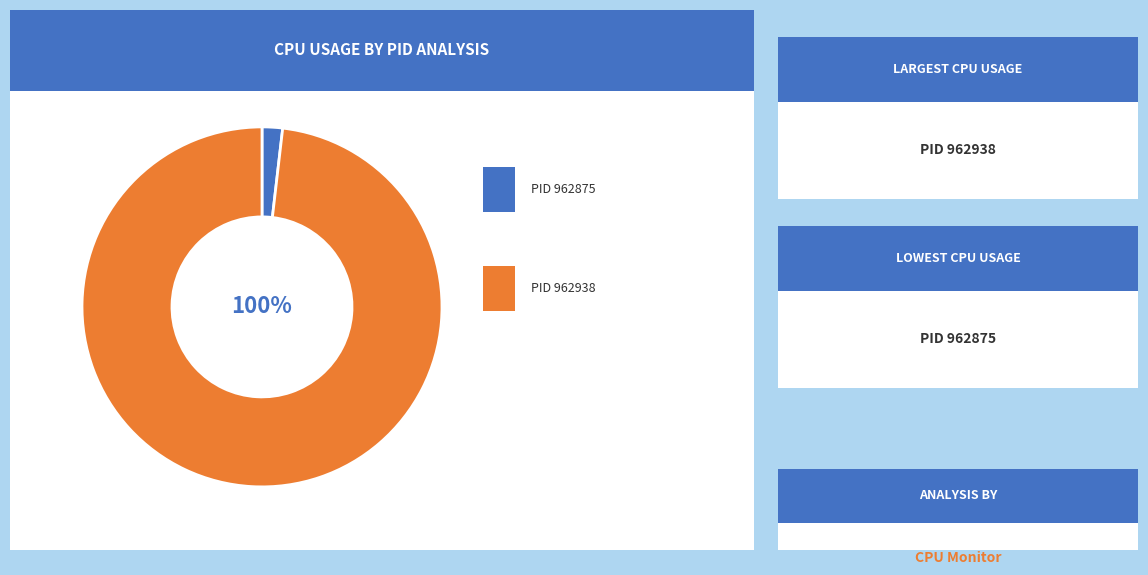

What percentage do 962938 and 962875 together represent?

100.0%